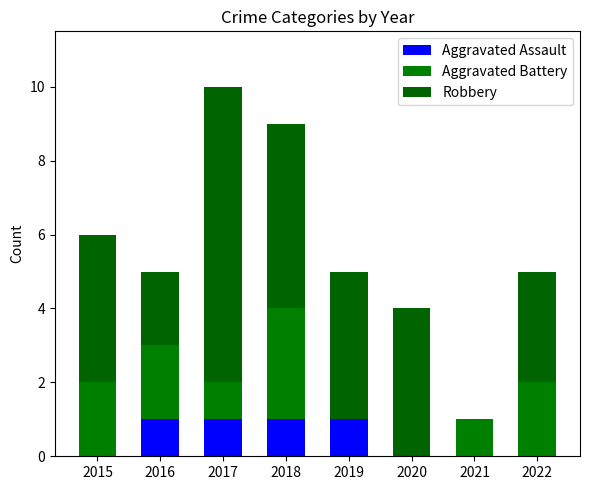

The Aggravated Assault series shows 2 at 2019. True or false?

False